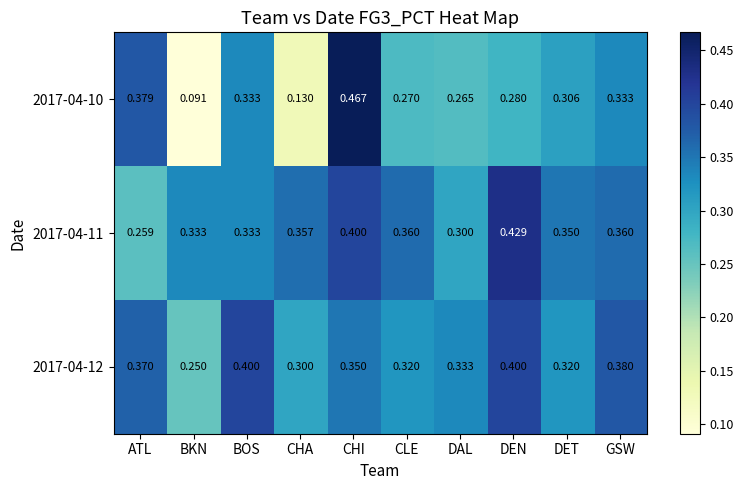

Where is 2017-04-12 nearest to the value 0?

BKN